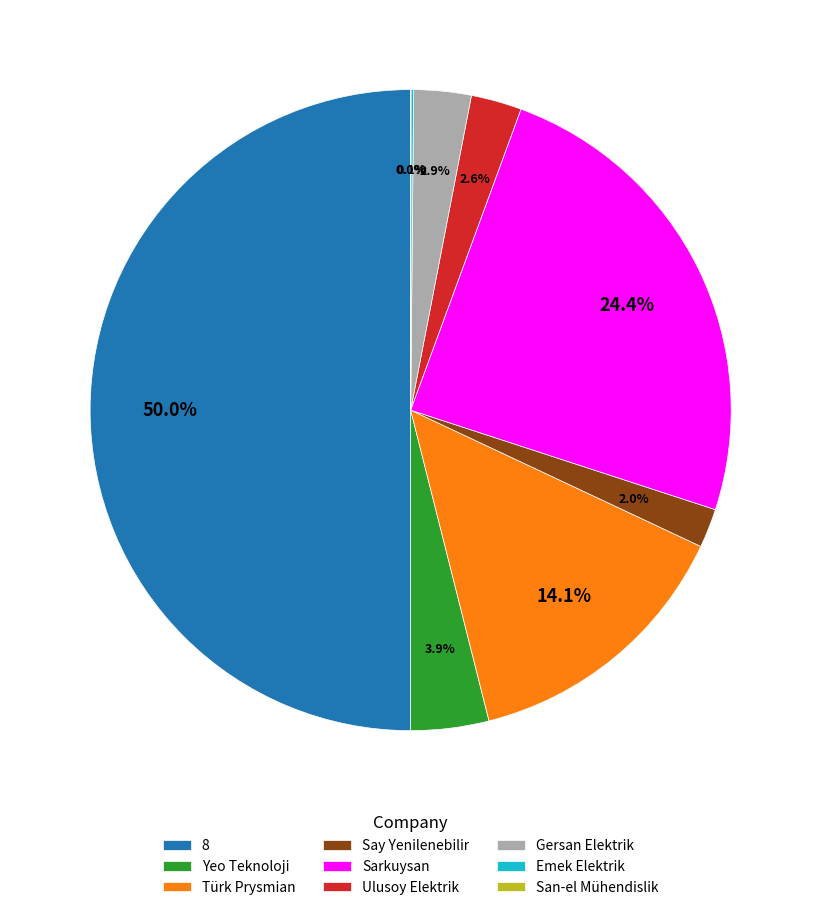

True or false: Türk Prysmian accounts for 27% of the total.

False